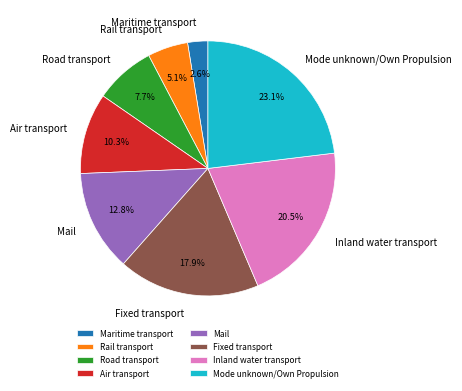

Rank the categories by value from lowest to highest.

Maritime transport, Rail transport, Road transport, Air transport, Mail, Fixed transport, Inland water transport, Mode unknown/Own Propulsion